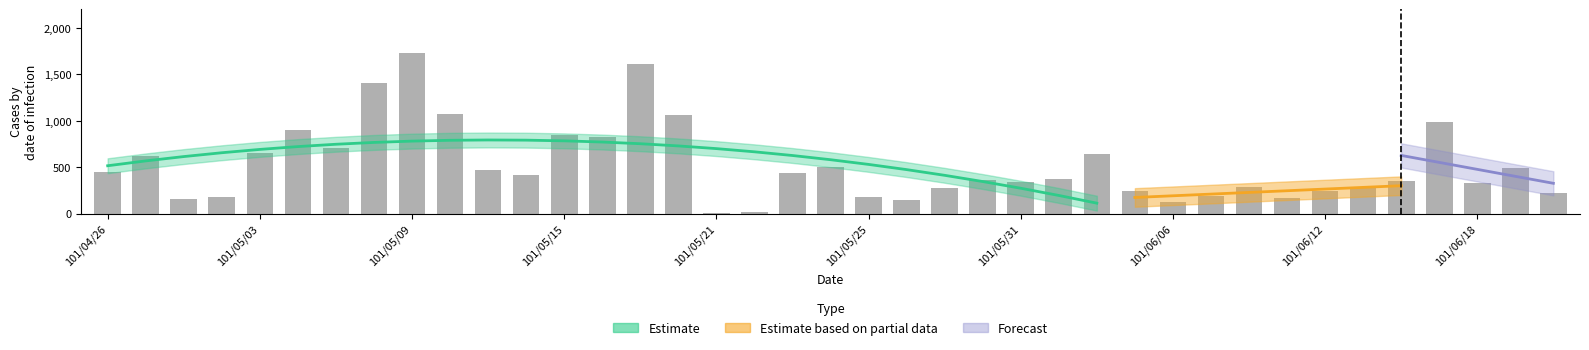

What position from the left is 101/05/23?

19